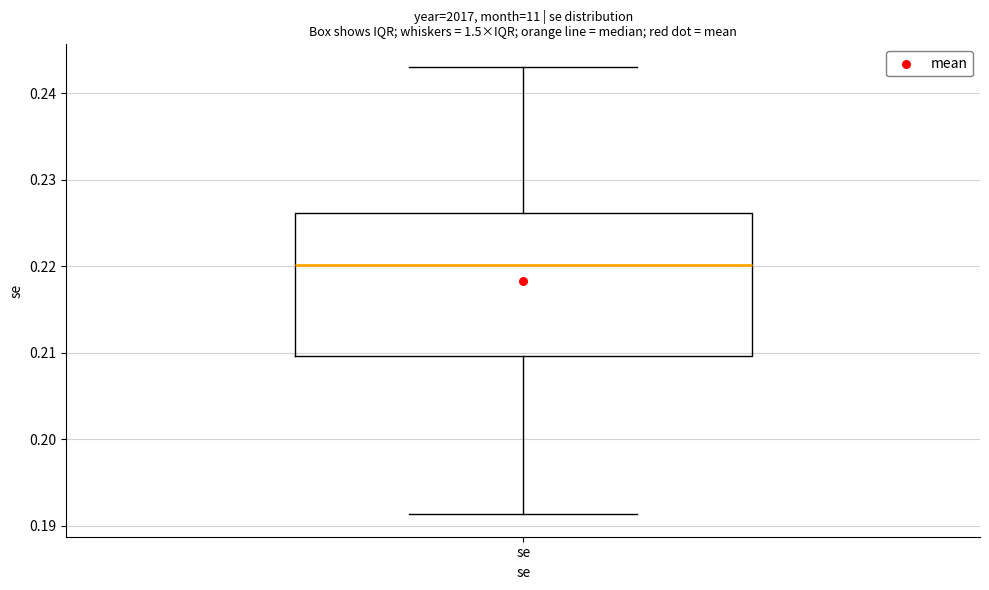

Transcribe this box plot: give where the median line is, the range the box spans, and where the two whiskers end, as read against the y-axis. The values are not printed on the chart, so give them approximately, as read against the axis.

median 0.220, box 0.210 to 0.226, whiskers 0.191 to 0.243